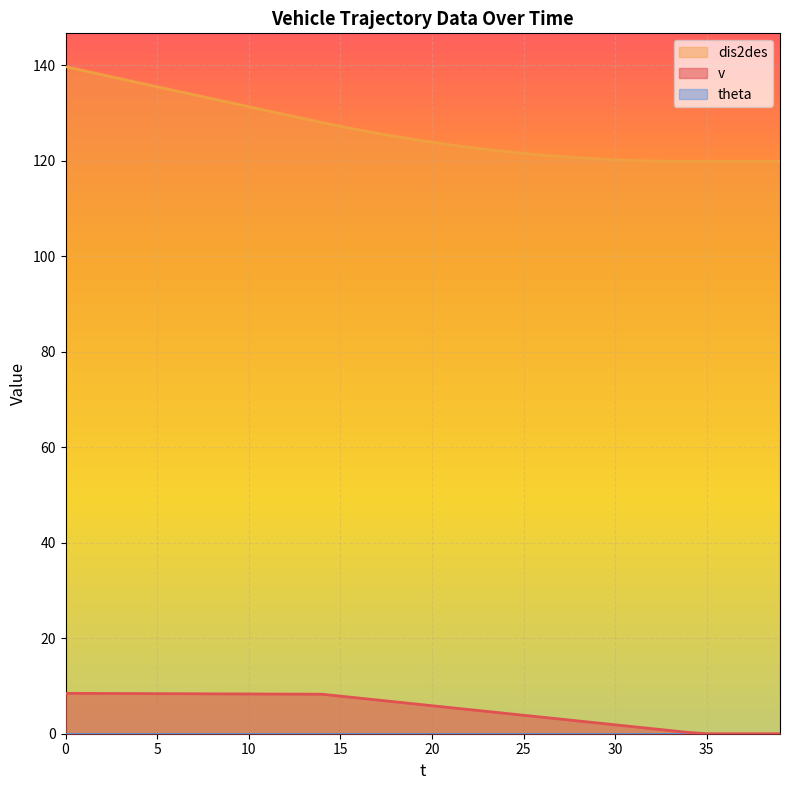

True or false: v and dis2des cross at least once.

False